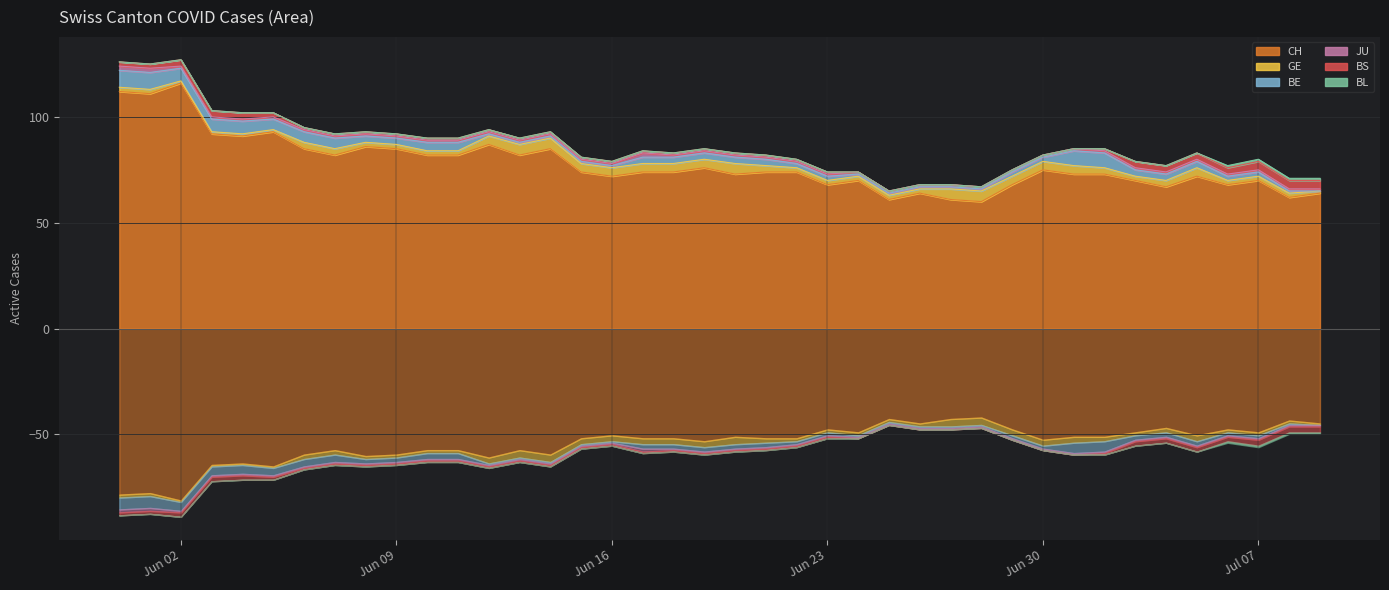

True or false: GE and JU cross at least once.

False